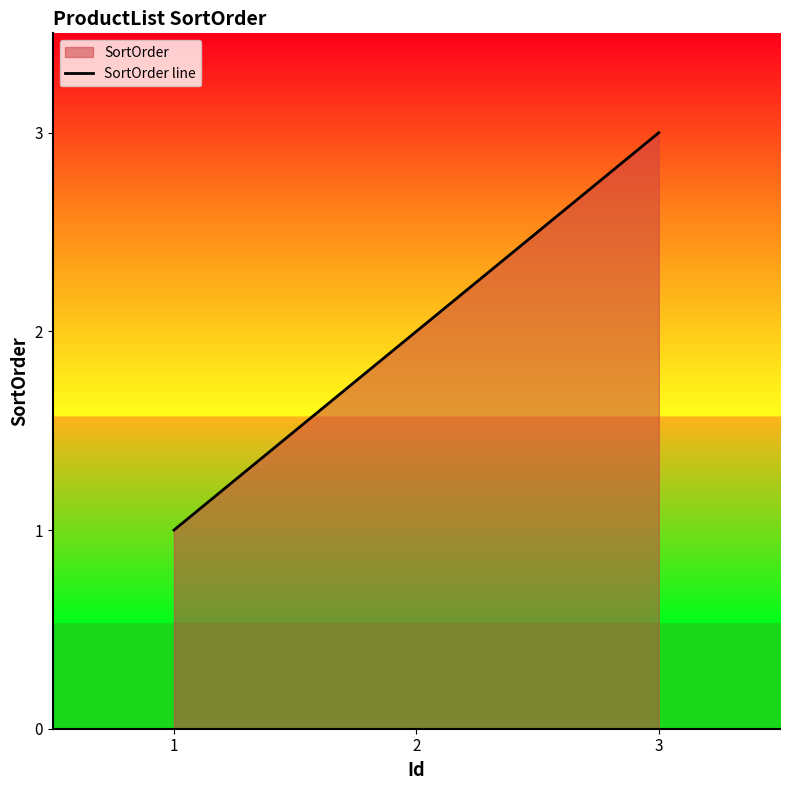

What is the maximum value shown in the chart?

3